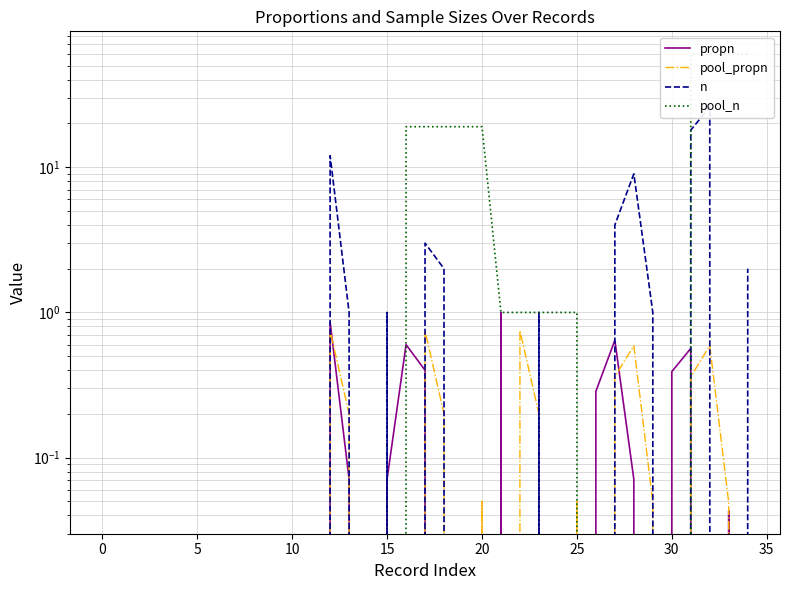

What is the label of the 9th point from the right?

26